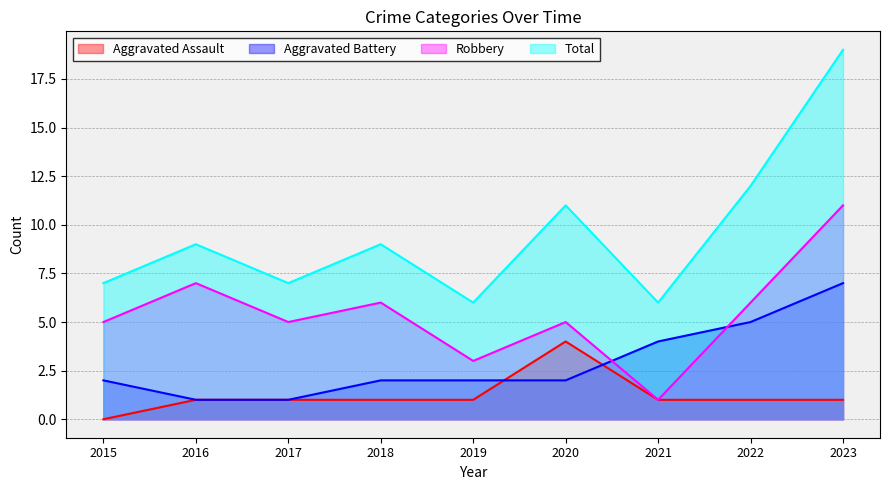

What is the spread (max minus min) of values at 2022?

11